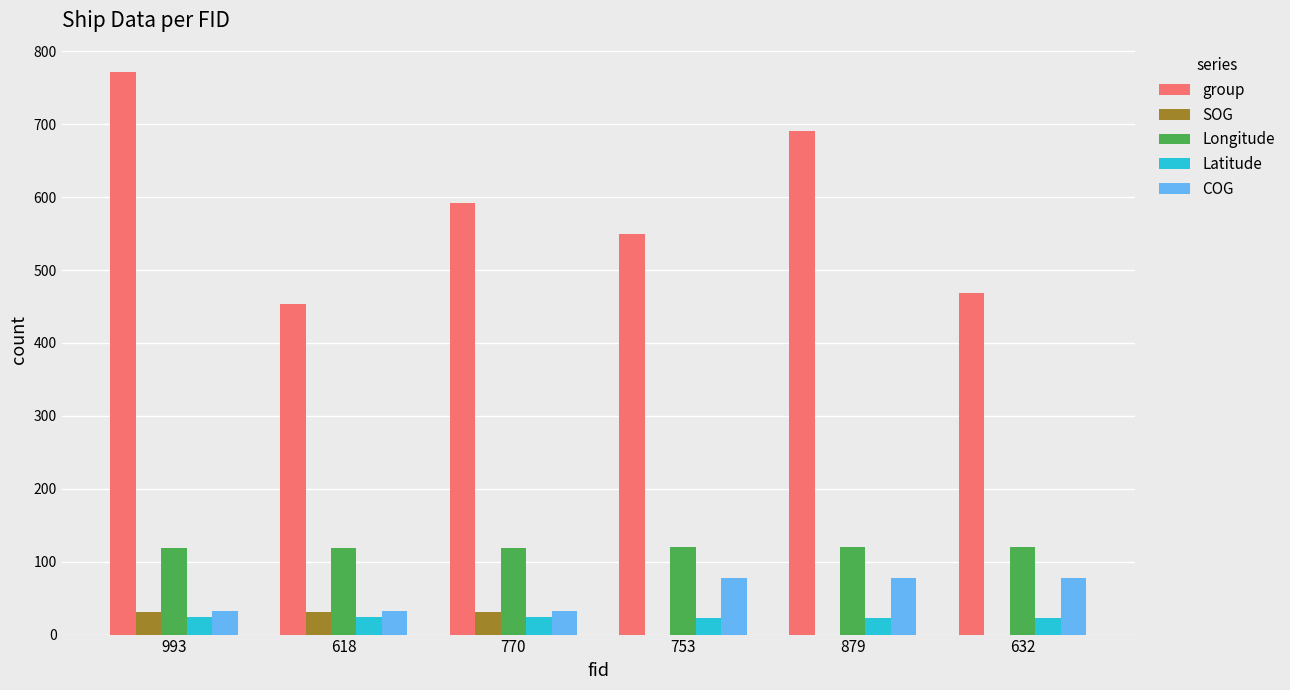

Is the value of COG at 993 greater than the value of group at 632?

No